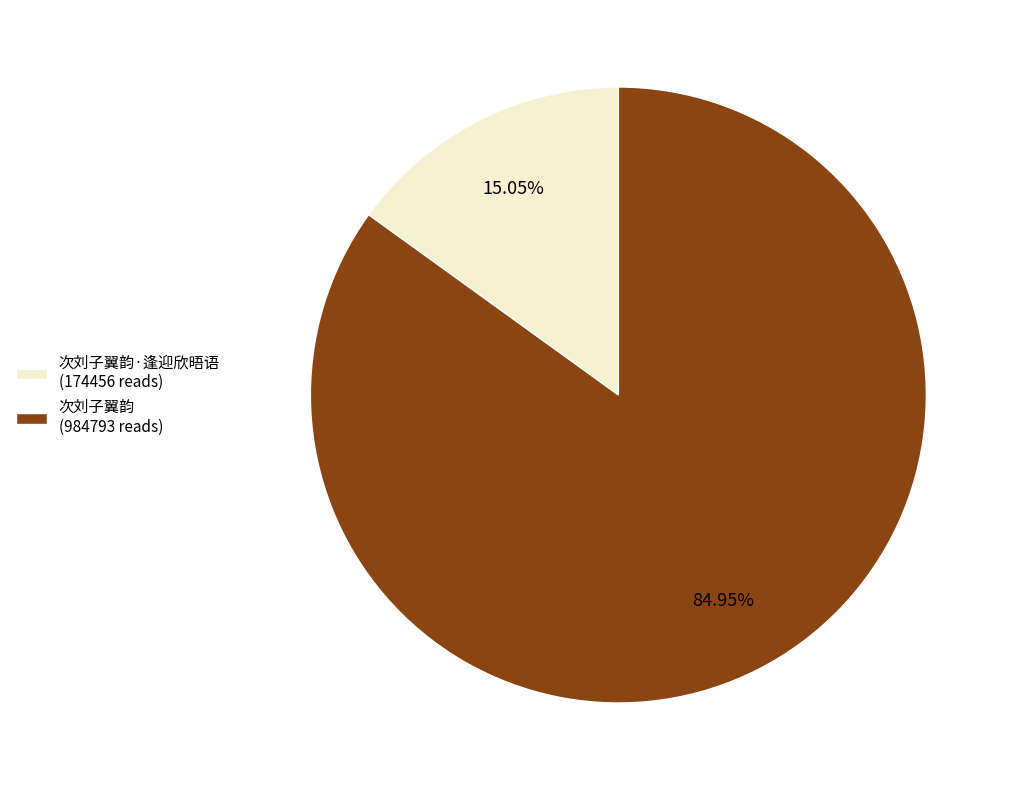

Rank the categories by value from lowest to highest.

次刘子翼韵·逢迎欣晤语 (174456 reads), 次刘子翼韵 (984793 reads)